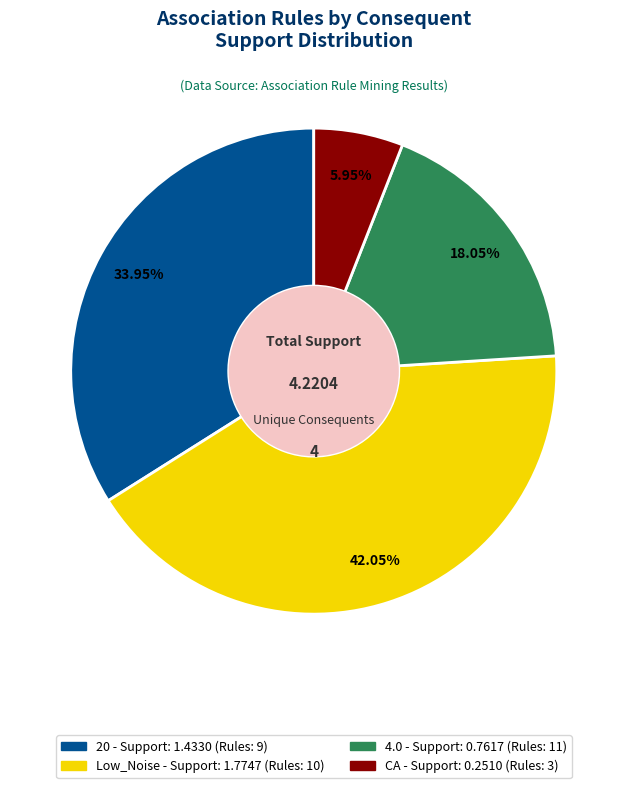

To the nearest percent, what is the difference between the CA and Low_Noise slice percentages?

36%